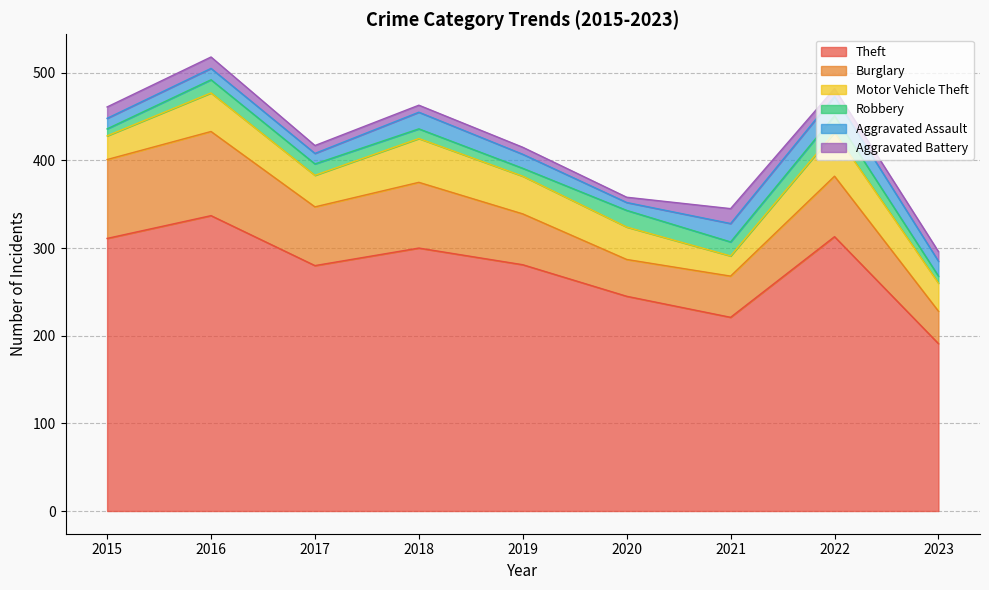

Rank the series by their maximum value, from lowest to highest.

Aggravated Battery, Robbery, Aggravated Assault, Motor Vehicle Theft, Burglary, Theft